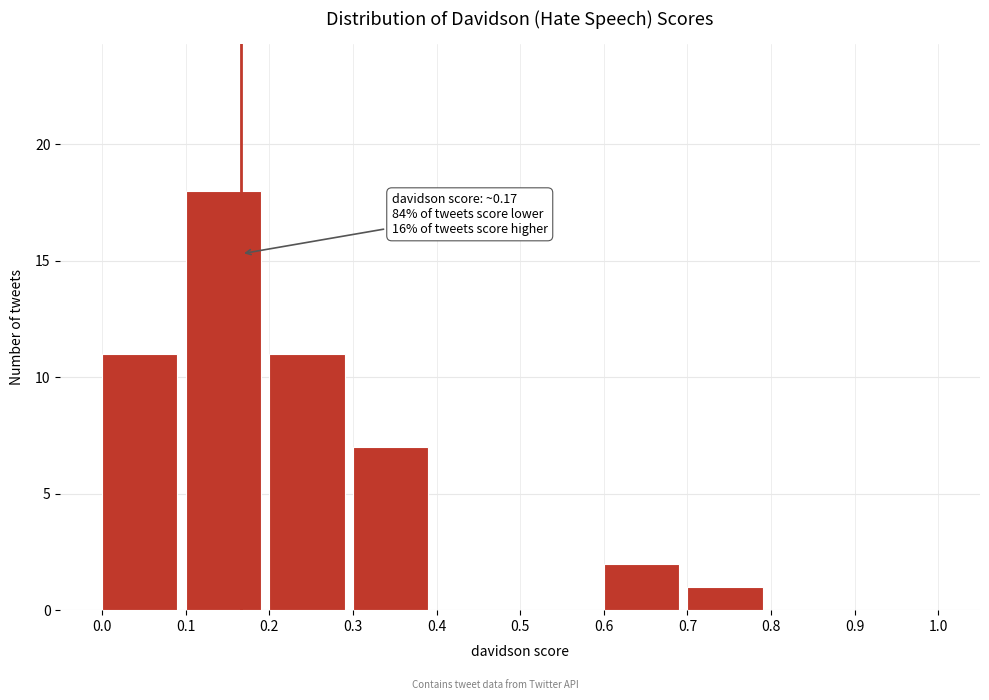

Which range on the x-axis has the tallest bar?

0.1 to 0.2